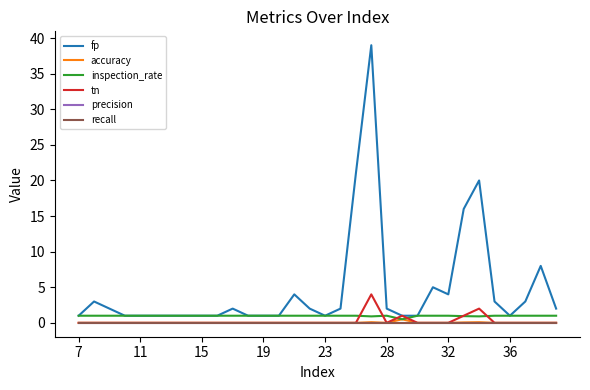

Does the chart display data point markers on the line(s)?

No